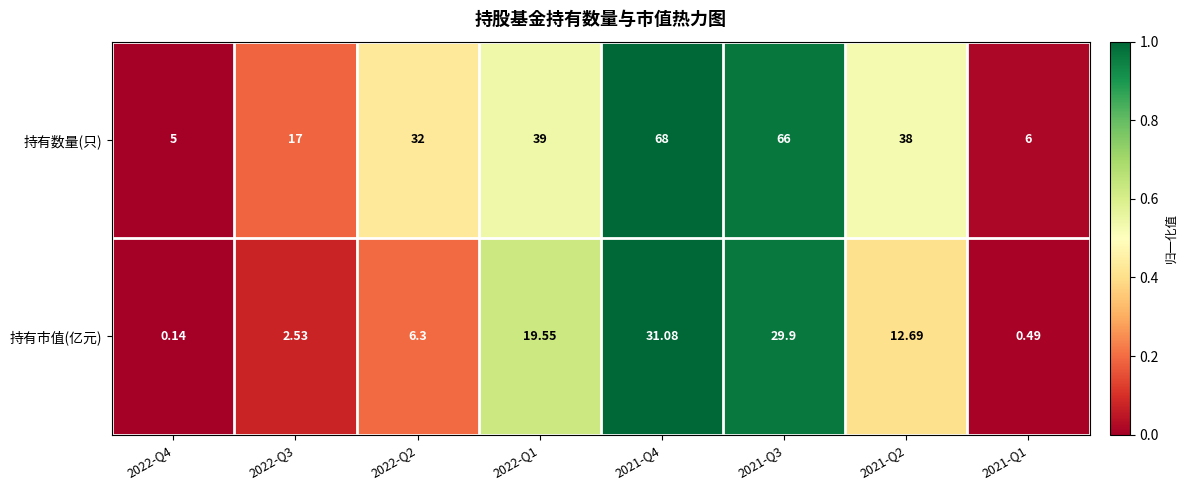

Between 2022-Q1 and 2021-Q2, which series saw the biggest shift?

持有市值(亿元)